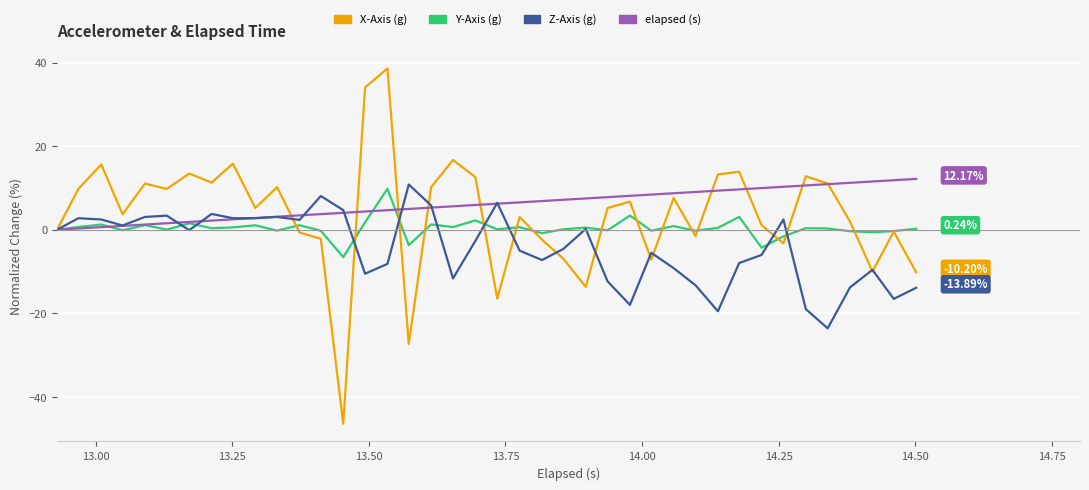

List the series in order of their overall mean, highest first.

elapsed (s), X-Axis (g), Y-Axis (g), Z-Axis (g)